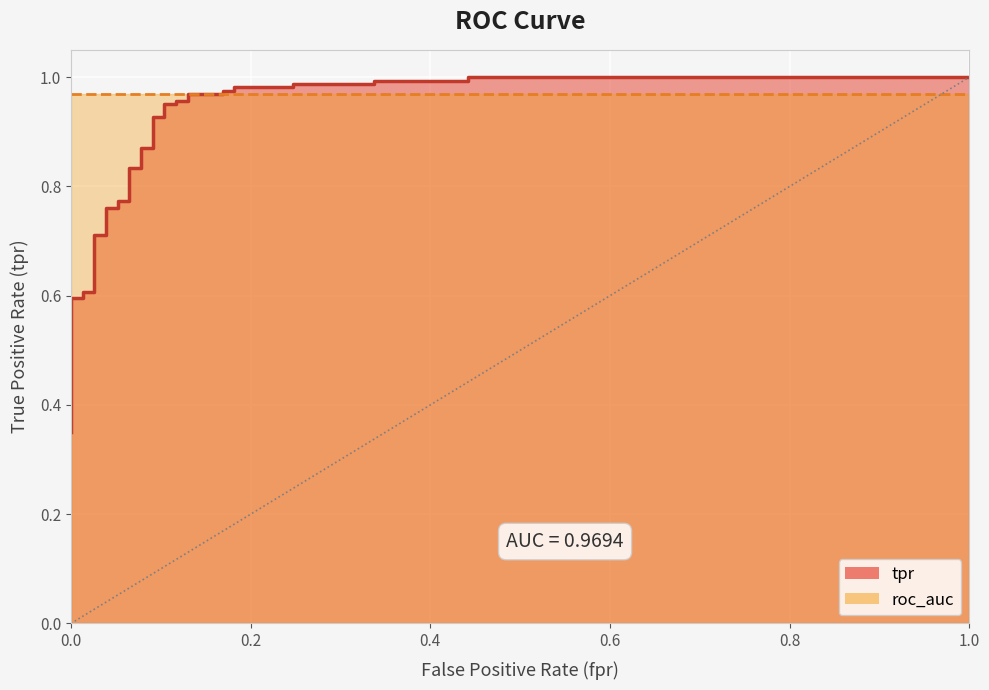

How many lines are shown in the chart?

1